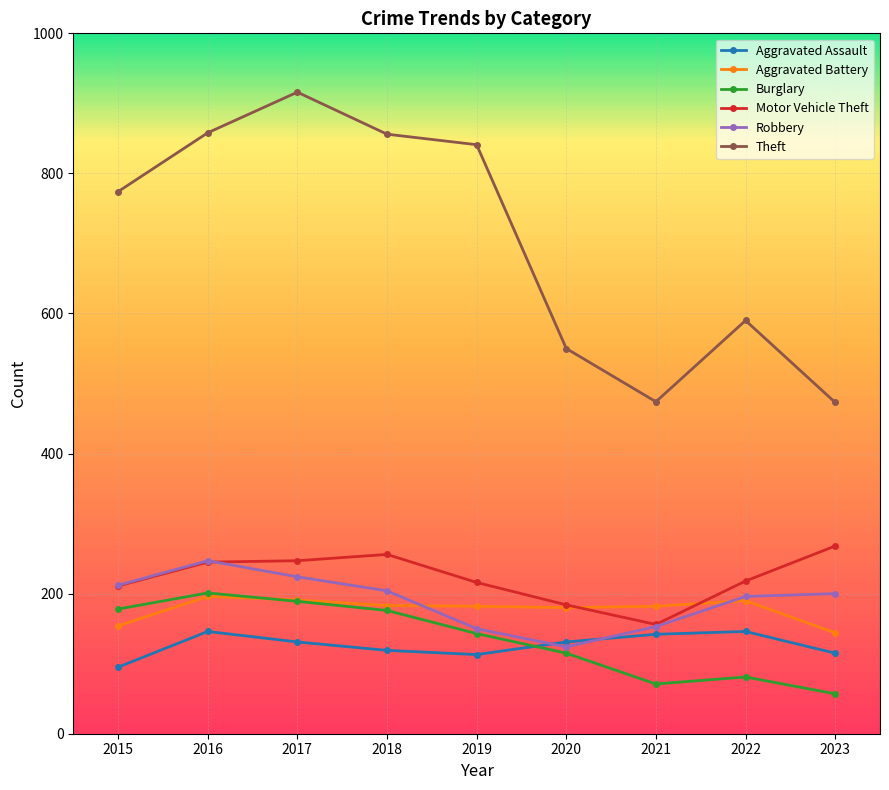

At how many categories does at least one series exceed 229?

9